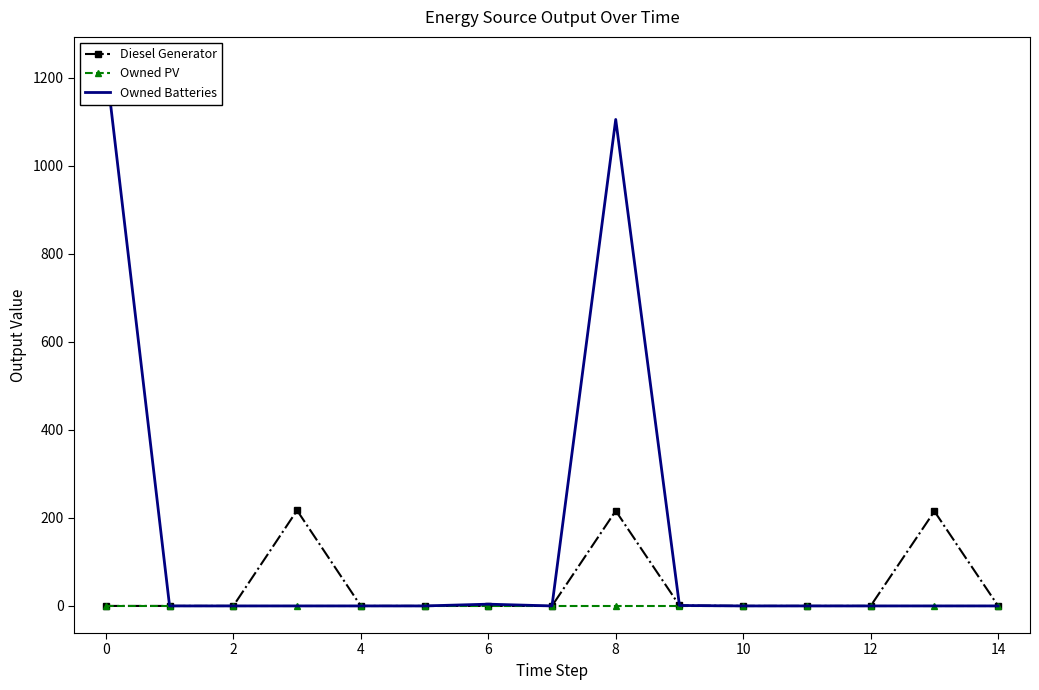

True or false: Diesel Generator and Owned Batteries cross at least once.

False